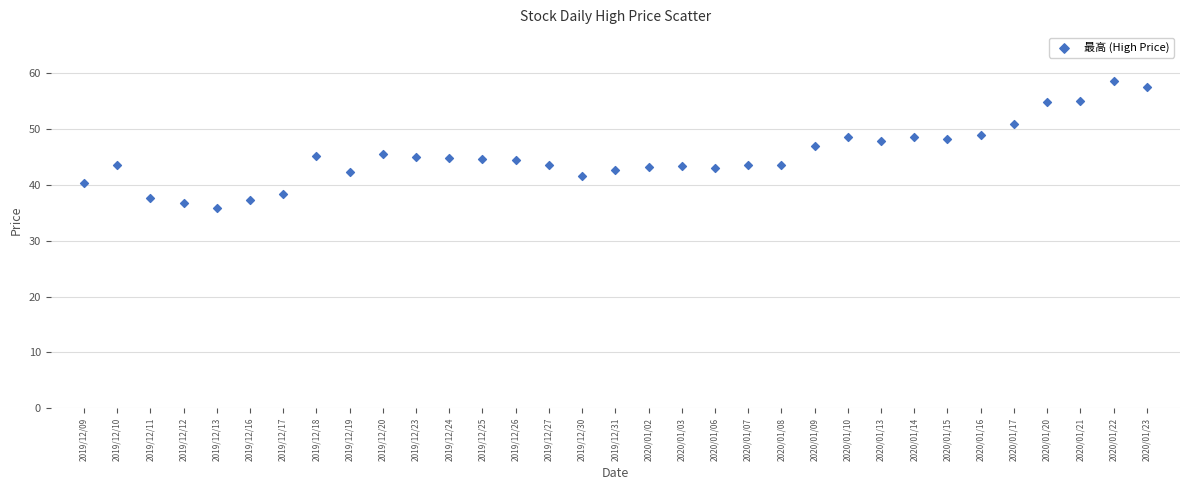

What is the range of Y values (max minus min)?

22.8